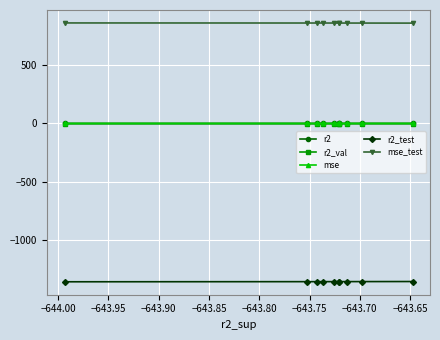

Which series has the largest total across all categories?

mse_test